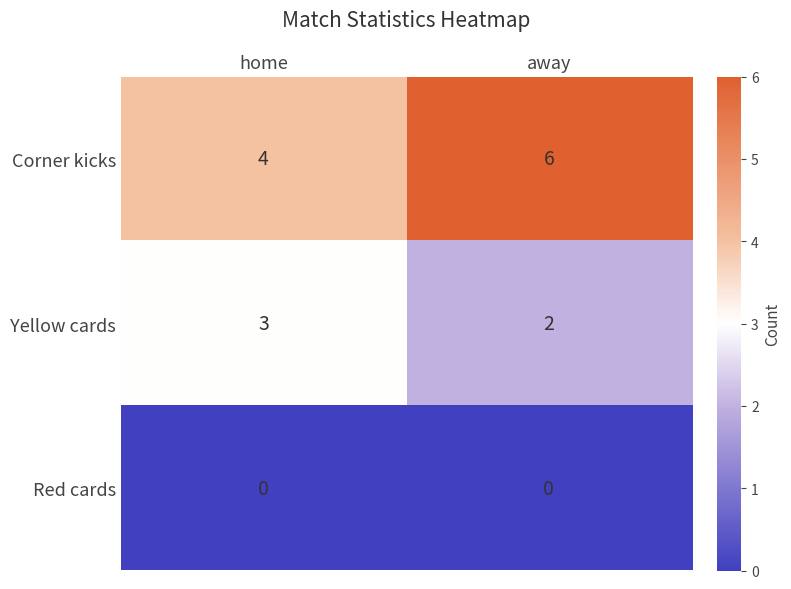

Which category has the highest value across all series?

away